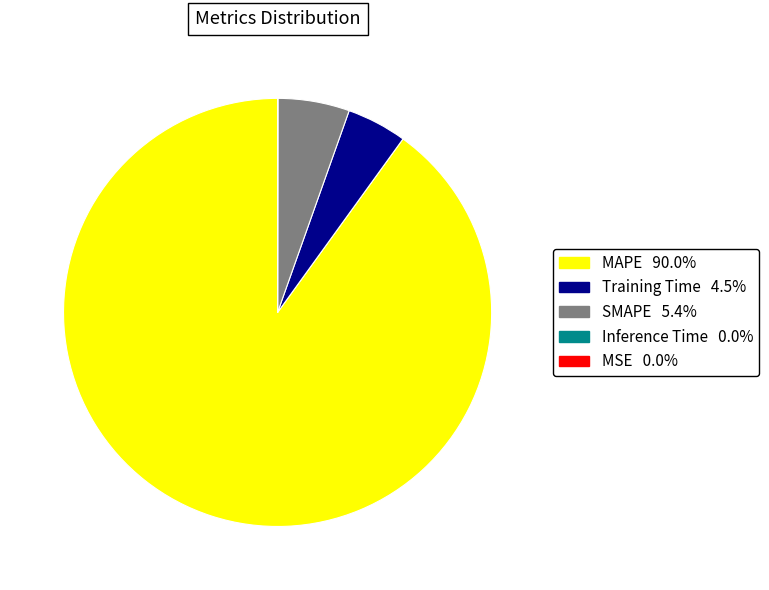

Is the sum of Training Time and MAPE greater than half?

Yes